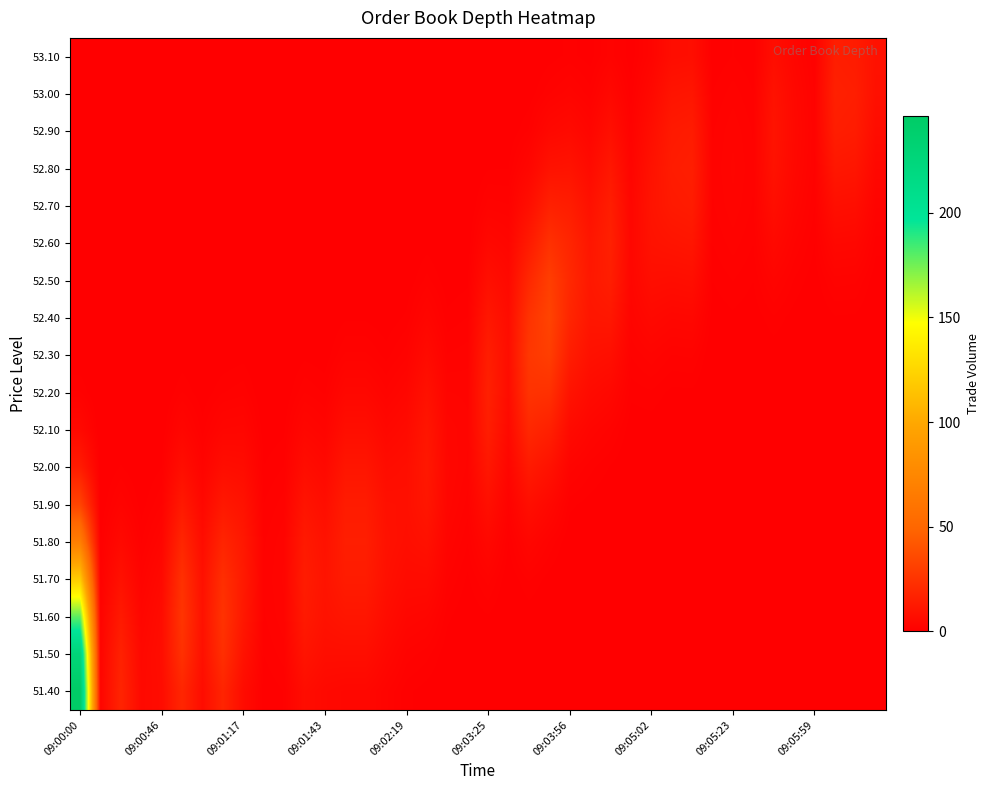

Reading left to right, what are all the values shown in this chart?

51.40: 246.0	3.0	18.0	5.0	6.5	18.9	6.5	18.2	6.3	1.0	1.5	6.8	4.9	4.2	4.2	2.5	1.1	0.7	0.2	0.1	0.1	0.0	0.0	0.0	0.0	0.0	0.0	0.0	0.0	0.0	0.0	0.0	0.0	0.0	0.0	0.0	0.0	0.0	0.0	0.0
51.50: 227.1	2.8	16.6	4.6	7.0	24.0	8.3	23.1	9.4	1.5	2.2	10.2	7.3	7.3	7.3	4.4	2.2	1.6	0.5	0.2	0.3	0.0	0.2	0.1	0.0	0.0	0.0	0.0	0.0	0.0	0.0	0.0	0.0	0.0	0.0	0.0	0.0	0.0	0.0	0.0
51.60: 178.6	2.2	13.1	3.6	6.5	26.0	9.0	25.0	12.0	1.8	2.8	12.9	9.2	10.9	10.9	6.5	3.9	3.3	1.1	0.4	0.9	0.1	0.5	0.2	0.0	0.0	0.0	0.0	0.0	0.0	0.0	0.0	0.0	0.0	0.0	0.0	0.0	0.0	0.0	0.0
51.70: 119.7	1.5	8.8	2.4	5.1	24.0	8.3	23.1	13.0	2.0	3.0	14.0	10.0	13.8	13.8	8.3	5.8	5.8	1.9	0.8	2.2	0.4	1.5	0.7	0.1	0.1	0.0	0.0	0.0	0.0	0.0	0.0	0.0	0.0	0.0	0.0	0.0	0.0	0.0	0.0
51.80: 68.4	0.8	5.0	1.4	3.4	18.9	6.5	18.2	12.0	1.8	2.8	12.9	9.2	15.0	15.0	9.0	7.4	8.7	2.9	1.5	4.4	0.9	3.7	1.9	0.4	0.2	0.1	0.0	0.0	0.0	0.0	0.0	0.0	0.0	0.0	0.0	0.0	0.0	0.0	0.0
51.90: 33.3	0.4	2.4	0.7	1.9	12.7	4.4	12.2	9.4	1.5	2.2	10.2	7.3	13.8	13.8	8.3	8.0	11.1	3.7	2.2	7.8	1.9	7.5	4.5	1.1	0.7	0.3	0.1	0.1	0.0	0.0	0.0	0.0	0.0	0.0	0.0	0.0	0.0	0.0	0.0
52.00: 13.8	0.2	1.0	0.3	0.9	7.2	2.5	7.0	6.3	1.0	1.5	6.8	4.9	10.9	10.9	6.5	7.4	12.0	4.0	2.8	11.6	3.4	13.1	9.2	2.7	1.6	0.9	0.2	0.2	0.1	0.1	0.0	0.0	0.0	0.0	0.0	0.0	0.0	0.0	0.0
52.10: 4.9	0.1	0.4	0.1	0.4	3.5	1.2	3.4	3.6	0.6	0.8	3.9	2.8	7.3	7.3	4.4	5.8	11.1	3.7	3.0	14.8	5.1	19.6	16.1	5.6	3.3	2.2	0.5	0.6	0.3	0.3	0.0	0.1	0.0	0.1	0.0	0.0	0.0	0.0	0.0
52.20: 1.5	0.0	0.1	0.0	0.1	1.5	0.5	1.4	1.8	0.3	0.4	1.9	1.4	4.2	4.2	2.5	3.9	8.7	2.9	2.8	16.0	6.5	24.9	24.0	9.7	5.8	4.4	1.1	1.4	0.8	0.8	0.1	0.2	0.1	0.2	0.1	0.0	0.1	0.1	0.0
52.30: 0.4	0.0	0.0	0.0	0.0	0.5	0.2	0.5	0.7	0.1	0.2	0.8	0.6	2.0	2.0	1.2	2.2	5.8	1.9	2.2	14.8	7.0	27.0	30.5	14.5	8.7	7.8	1.9	2.8	1.9	2.0	0.3	0.4	0.3	0.6	0.3	0.1	0.3	0.3	0.1
52.40: 0.1	0.0	0.0	0.0	0.0	0.2	0.1	0.1	0.3	0.0	0.1	0.3	0.2	0.8	0.8	0.5	1.1	3.3	1.1	1.5	11.6	6.5	24.9	33.0	18.5	11.1	11.6	2.9	4.9	3.9	4.2	0.6	0.8	0.6	1.4	0.7	0.3	0.9	0.8	0.2
52.50: 0.0	0.0	0.0	0.0	0.0	0.0	0.0	0.0	0.1	0.0	0.0	0.1	0.1	0.3	0.3	0.2	0.4	1.6	0.5	0.8	7.8	5.1	19.6	30.5	20.0	12.0	14.8	3.7	7.3	6.8	7.3	1.0	1.5	1.0	2.8	1.4	0.6	2.2	2.0	0.5
52.60: 0.0	0.0	0.0	0.0	0.0	0.0	0.0	0.0	0.0	0.0	0.0	0.0	0.0	0.1	0.1	0.1	0.2	0.7	0.2	0.4	4.4	3.4	13.1	24.0	18.5	11.1	16.0	4.0	9.2	10.2	10.9	1.5	2.2	1.5	4.9	2.4	1.0	4.4	4.2	1.2
52.70: 0.0	0.0	0.0	0.0	0.0	0.0	0.0	0.0	0.0	0.0	0.0	0.0	0.0	0.0	0.0	0.0	0.0	0.2	0.1	0.2	2.2	1.9	7.5	16.1	14.5	8.7	14.8	3.7	10.0	12.9	13.8	1.8	2.8	1.8	7.3	3.6	1.5	7.8	7.3	2.5
52.80: 0.0	0.0	0.0	0.0	0.0	0.0	0.0	0.0	0.0	0.0	0.0	0.0	0.0	0.0	0.0	0.0	0.0	0.1	0.0	0.1	0.9	0.9	3.7	9.2	9.7	5.8	11.6	2.9	9.2	14.0	15.0	2.0	3.0	2.0	9.2	4.6	1.8	11.6	10.9	4.4
52.90: 0.0	0.0	0.0	0.0	0.0	0.0	0.0	0.0	0.0	0.0	0.0	0.0	0.0	0.0	0.0	0.0	0.0	0.0	0.0	0.0	0.3	0.4	1.5	4.5	5.6	3.3	7.8	1.9	7.3	12.9	13.8	1.8	2.8	1.8	10.0	5.0	2.0	14.8	13.8	6.5
53.00: 0.0	0.0	0.0	0.0	0.0	0.0	0.0	0.0	0.0	0.0	0.0	0.0	0.0	0.0	0.0	0.0	0.0	0.0	0.0	0.0	0.1	0.1	0.5	1.9	2.7	1.6	4.4	1.1	4.9	10.2	10.9	1.5	2.2	1.5	9.2	4.6	1.8	16.0	15.0	8.3
53.10: 0.0	0.0	0.0	0.0	0.0	0.0	0.0	0.0	0.0	0.0	0.0	0.0	0.0	0.0	0.0	0.0	0.0	0.0	0.0	0.0	0.0	0.0	0.2	0.7	1.1	0.7	2.2	0.5	2.8	6.8	7.3	1.0	1.5	1.0	7.3	3.6	1.5	14.8	13.8	9.0